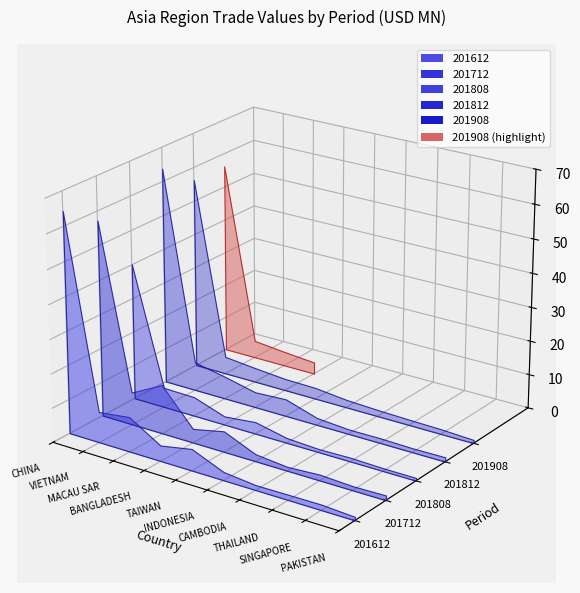

Reading left to right, extract all data points from this chart.

201612: 64.3	9.0	10.2	4.6	6.3	2.4	1.5	1.5	1.6	1.0
201712: 57.3	9.5	14.4	4.1	6.1	2.1	1.2	1.7	1.2	1.4
201808: 40.2	5.8	5.6	2.5	3.5	1.5	0.9	1.1	0.9	0.8
201812: 63.8	8.4	6.6	4.5	5.0	2.1	1.4	1.4	1.2	1.3
201908: 56.3	5.1	4.2	3.4	3.3	2.3	1.9	1.6	1.4	1.0